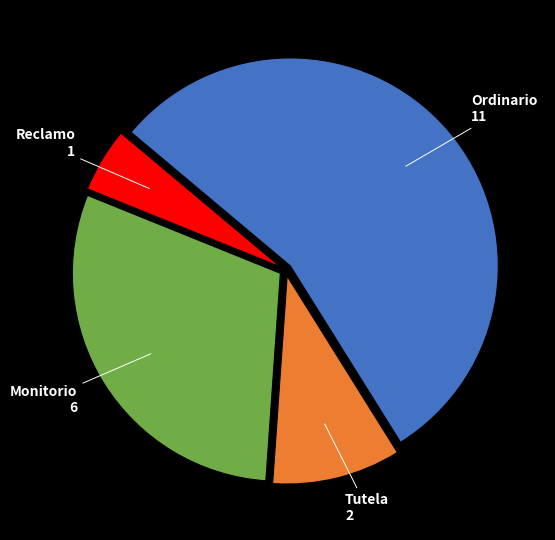

Is there any slice that represents more than half of the pie?

Yes